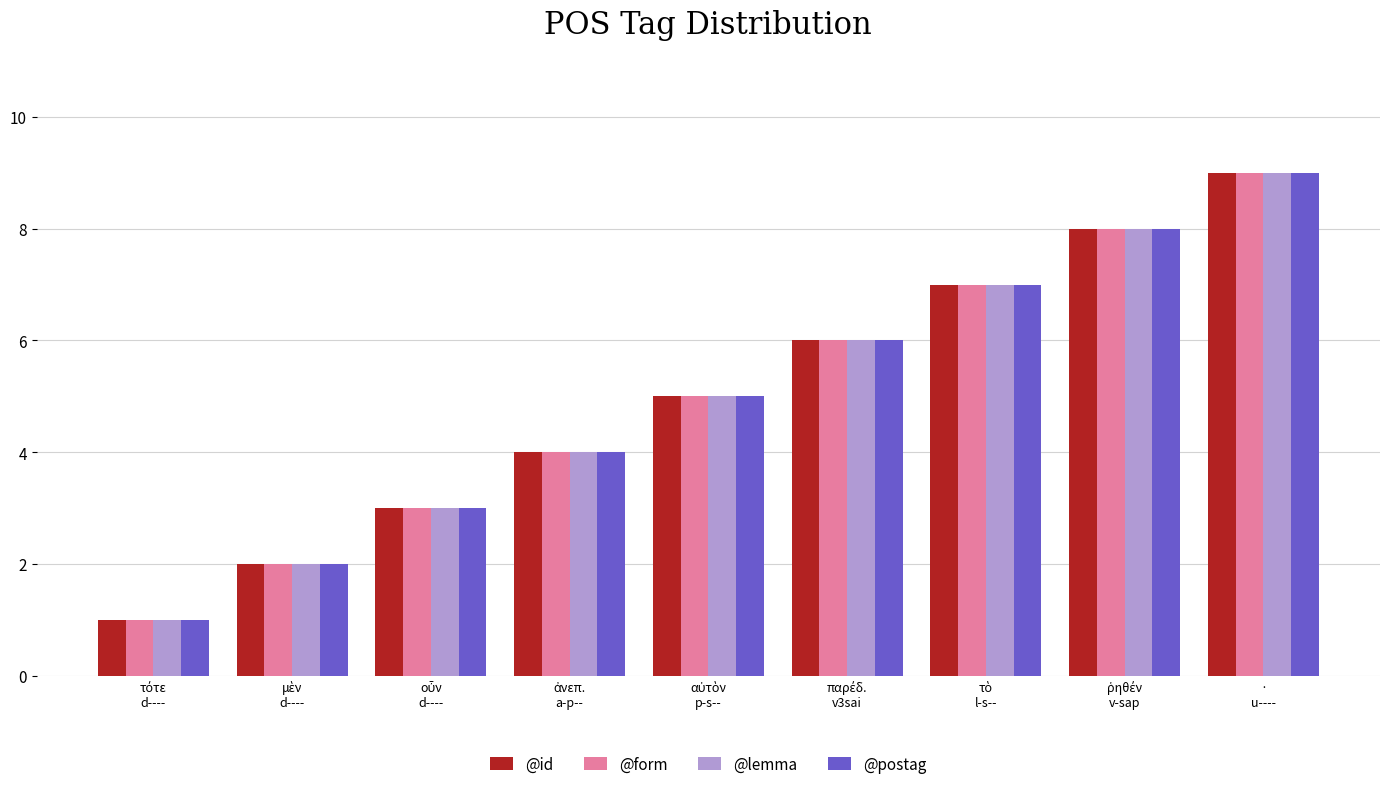

What is the difference between the second highest and minimum values in the @postag series?

7